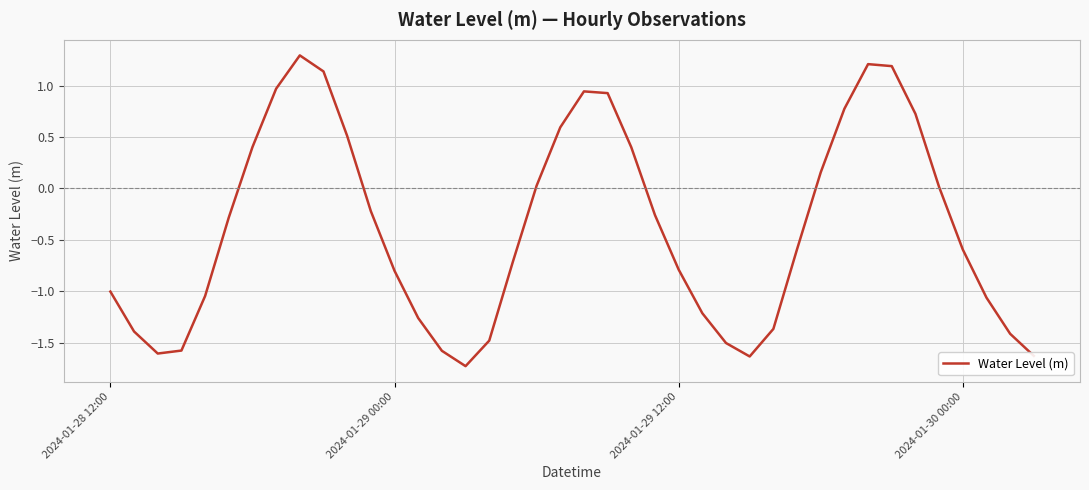

What is the greatest value displayed?

1.3